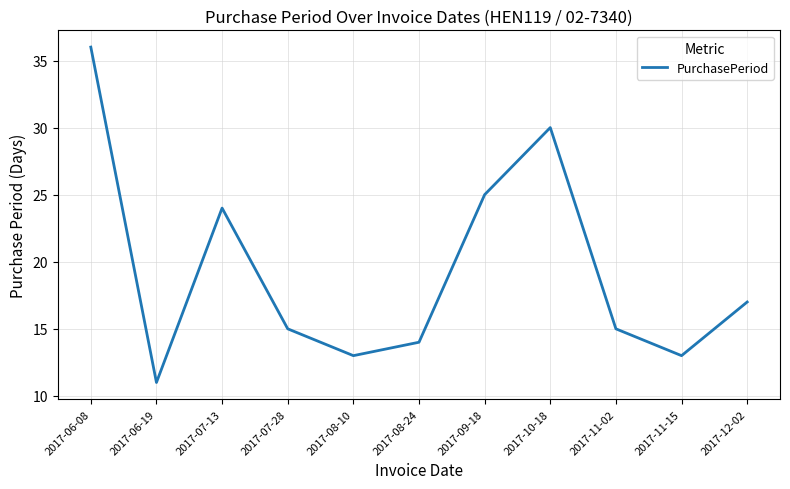

What is the difference between the maximum and minimum values?

25